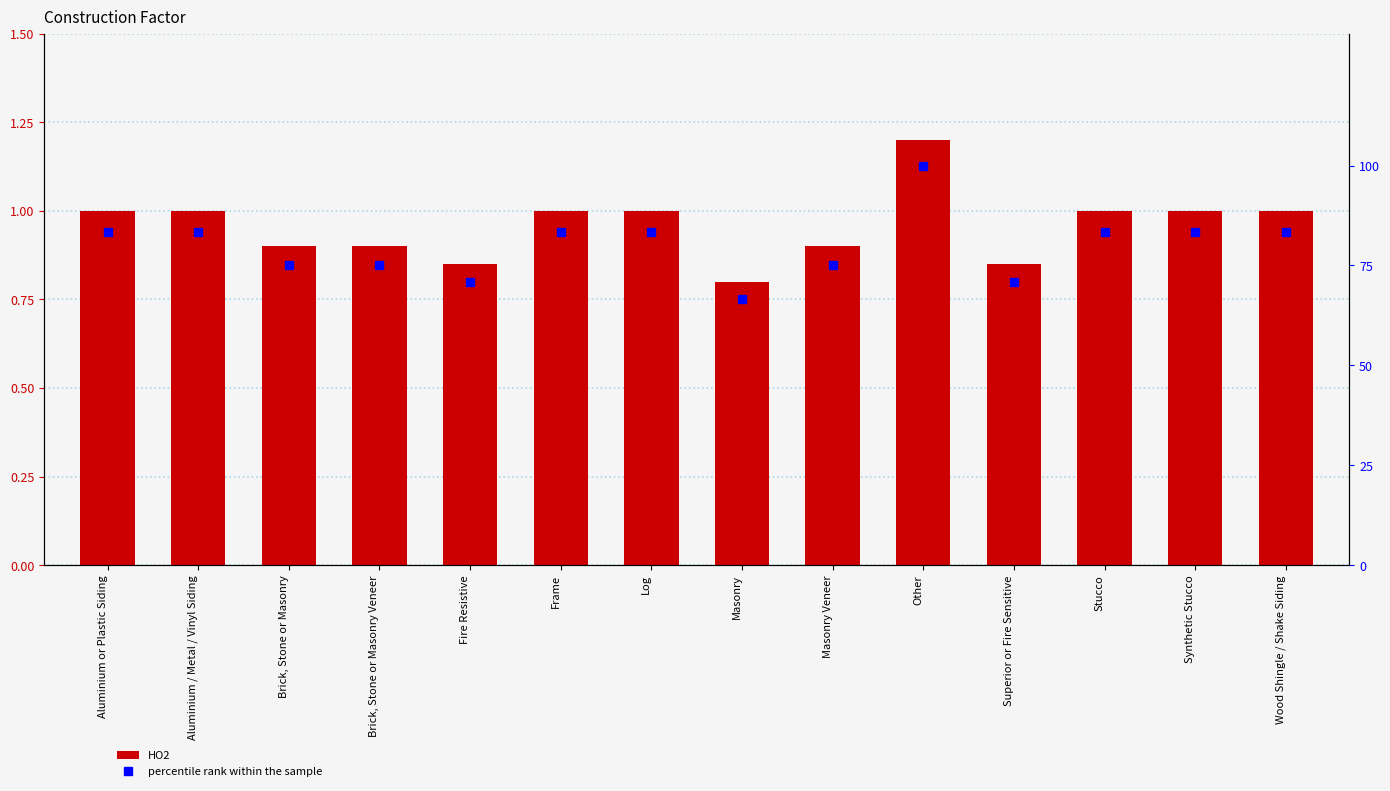

Rank the series by their maximum value, from lowest to highest.

HO2, percentile rank within the sample